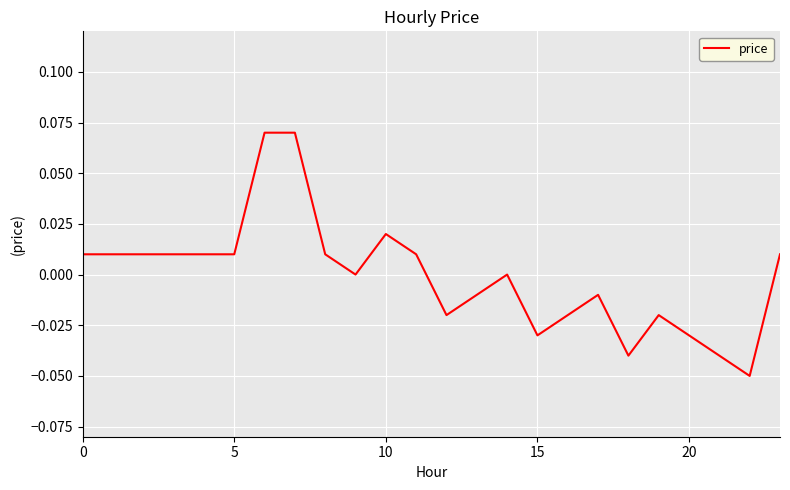

Is this an area chart (filled region under the line)?

No